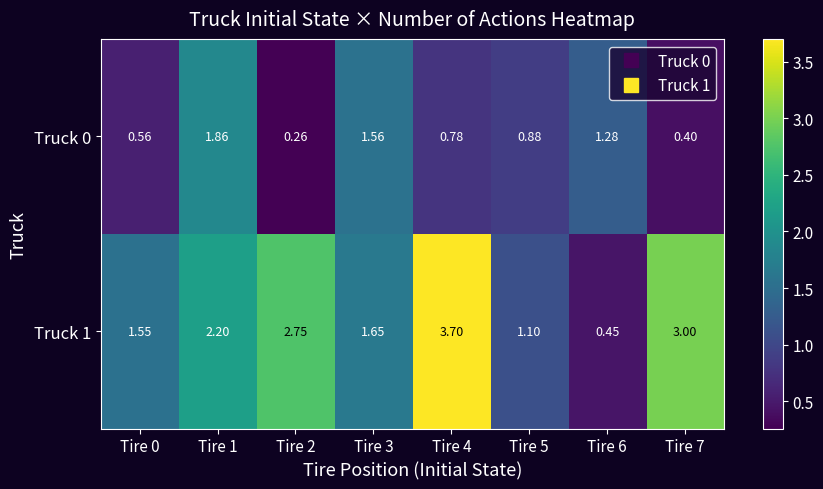

Is the value of Truck 0 at Tire 3 greater than the value of Truck 1 at Tire 3?

No